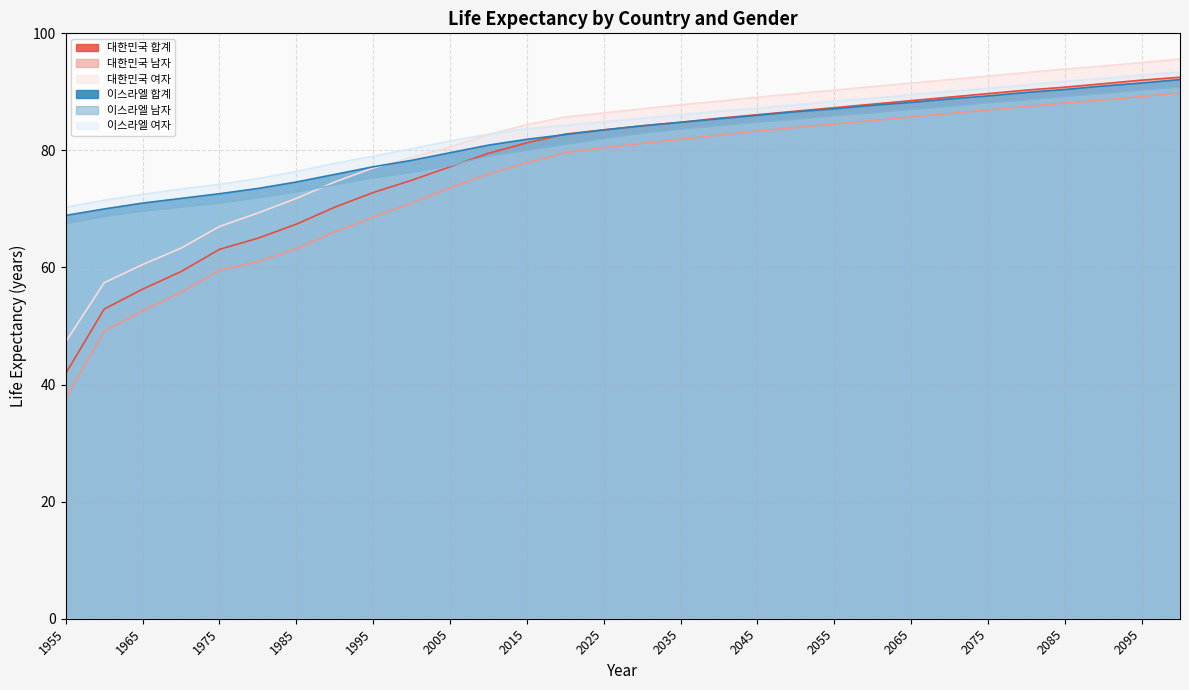

Reading left to right, what are all the values shown in this chart?

대한민국 합계: 41.9	52.9	56.3	59.3	63.1	65.0	67.4	70.3	72.8	74.9	77.2	79.5	81.3	82.8	83.5	84.2	84.8	85.5	86.1	86.7	87.3	87.9	88.5	89.1	89.7	90.3	90.8	91.4	92.0	92.5
대한민국 남자: 37.7	49.1	52.6	55.8	59.5	61.0	63.2	66.1	68.6	71.0	73.6	76.0	77.9	79.6	80.5	81.2	81.9	82.6	83.3	83.9	84.5	85.1	85.7	86.3	86.9	87.5	88.1	88.6	89.2	89.8
대한민국 여자: 47.3	57.4	60.5	63.3	67.0	69.3	71.8	74.6	77.0	78.8	80.6	82.7	84.4	85.7	86.4	87.1	87.8	88.4	89.1	89.7	90.3	90.9	91.5	92.1	92.7	93.3	93.9	94.4	95.0	95.6
이스라엘 합계: 68.9	70.0	71.0	71.8	72.6	73.5	74.6	75.9	77.2	78.3	79.6	80.9	81.9	82.7	83.5	84.2	84.8	85.4	86.0	86.6	87.1	87.7	88.2	88.8	89.3	89.9	90.4	91.0	91.5	92.1
이스라엘 남자: 67.5	68.7	69.6	70.3	71.0	71.9	72.9	74.1	75.3	76.2	77.4	79.0	80.0	81.0	82.0	82.9	83.6	84.2	84.8	85.3	85.9	86.4	87.0	87.5	88.1	88.6	89.2	89.7	90.3	90.8
이스라엘 여자: 70.3	71.5	72.5	73.4	74.2	75.2	76.4	77.8	79.0	80.3	81.6	82.8	83.7	84.3	84.9	85.5	86.1	86.7	87.2	87.8	88.4	88.9	89.5	90.1	90.6	91.2	91.8	92.3	92.9	93.4